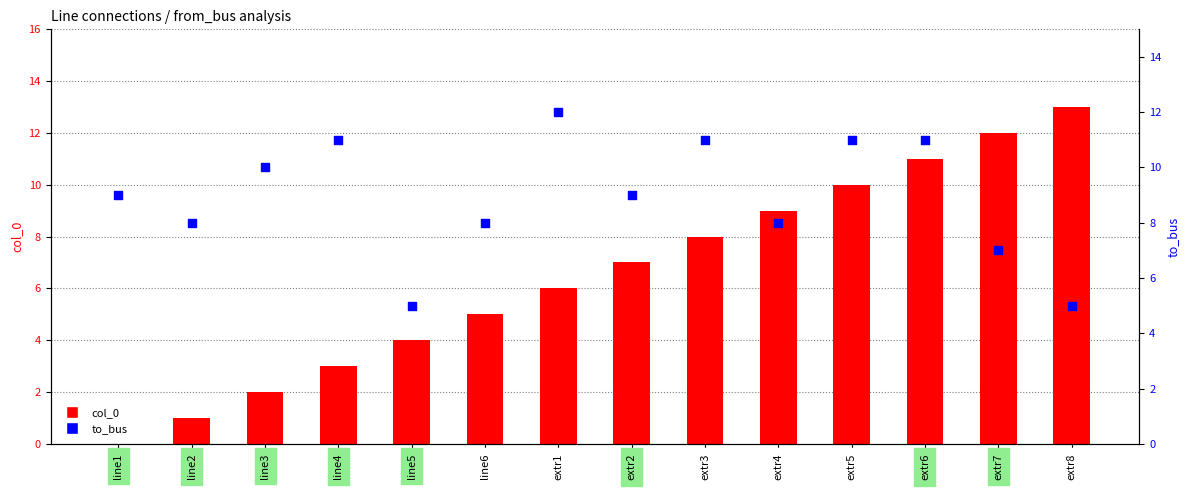

Is the value of to_bus at extr5 greater than the value of col_0 at extr3?

Yes